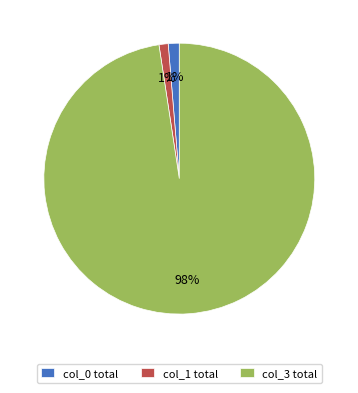

To the nearest percent, what is the average slice percentage?

33%